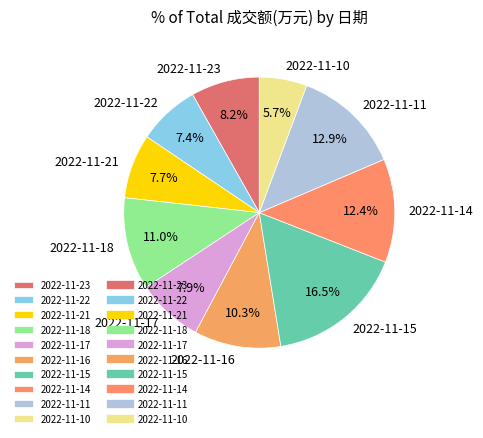

To the nearest percent, what percentage of the pie is 2022-11-16?

10%